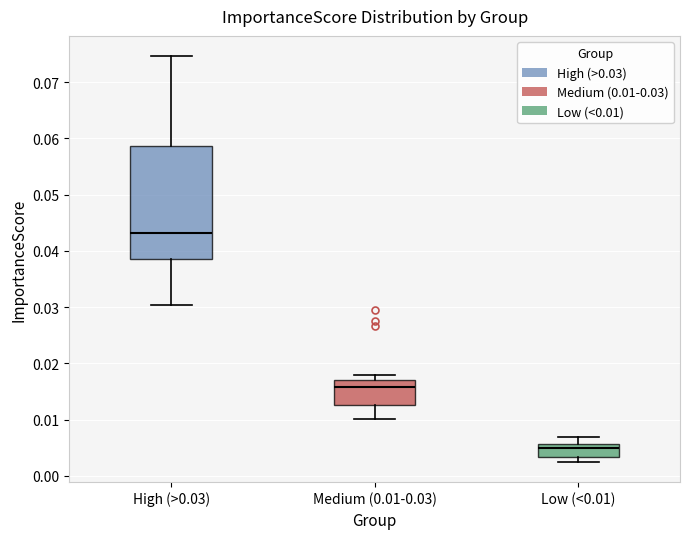

Which box is the tallest, from its lower edge to its upper edge?

High (>0.03)